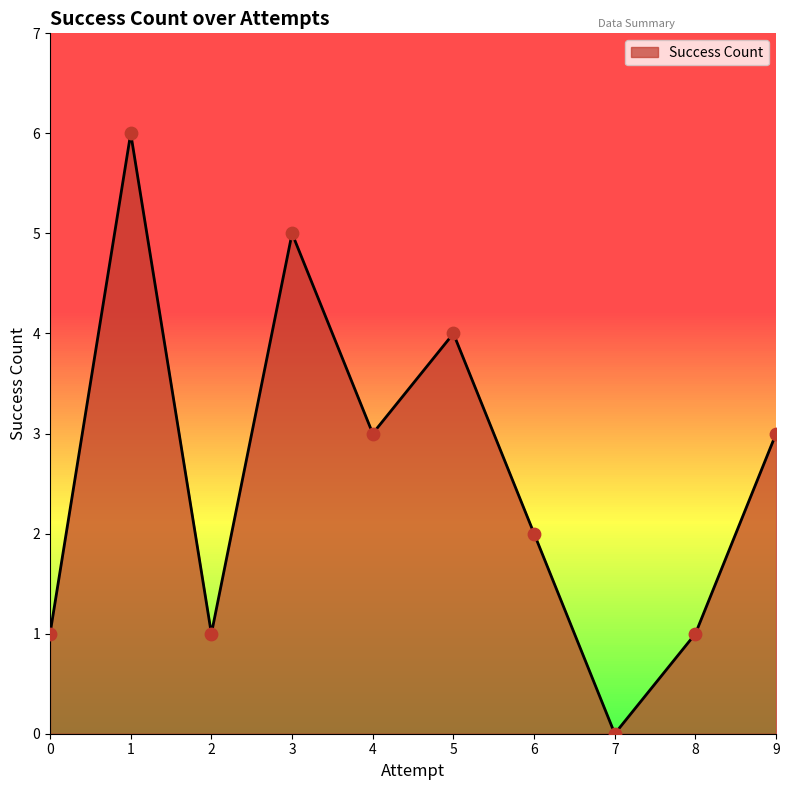

Which has a higher value, 2 or 4?

4